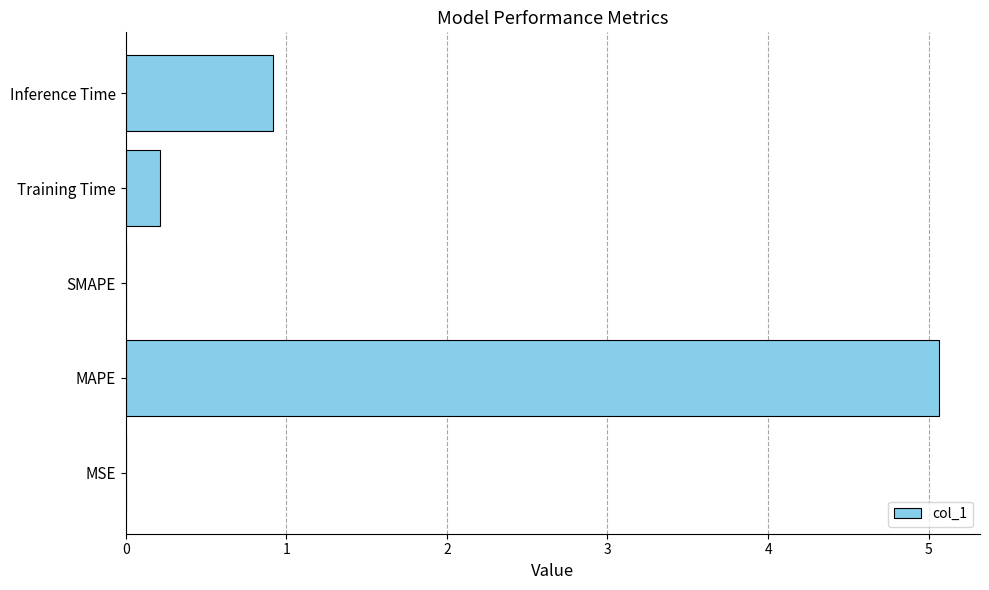

What is the average value?

1.2